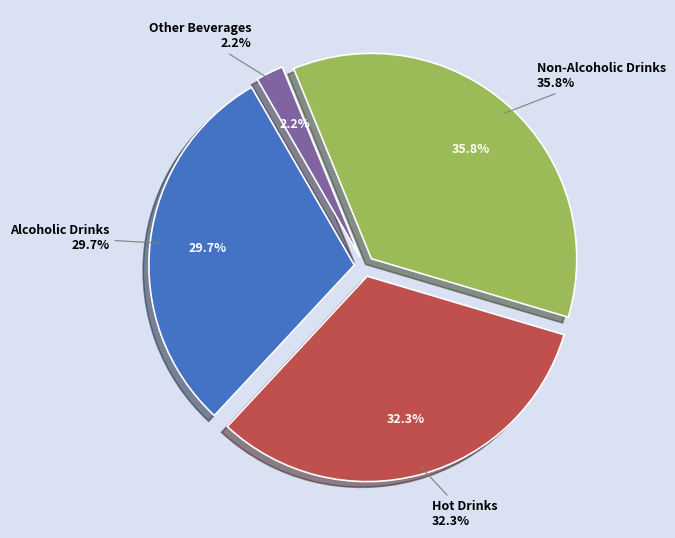

What percentage is the Non-Alcoholic Drinks slice, to the nearest percent?

36%